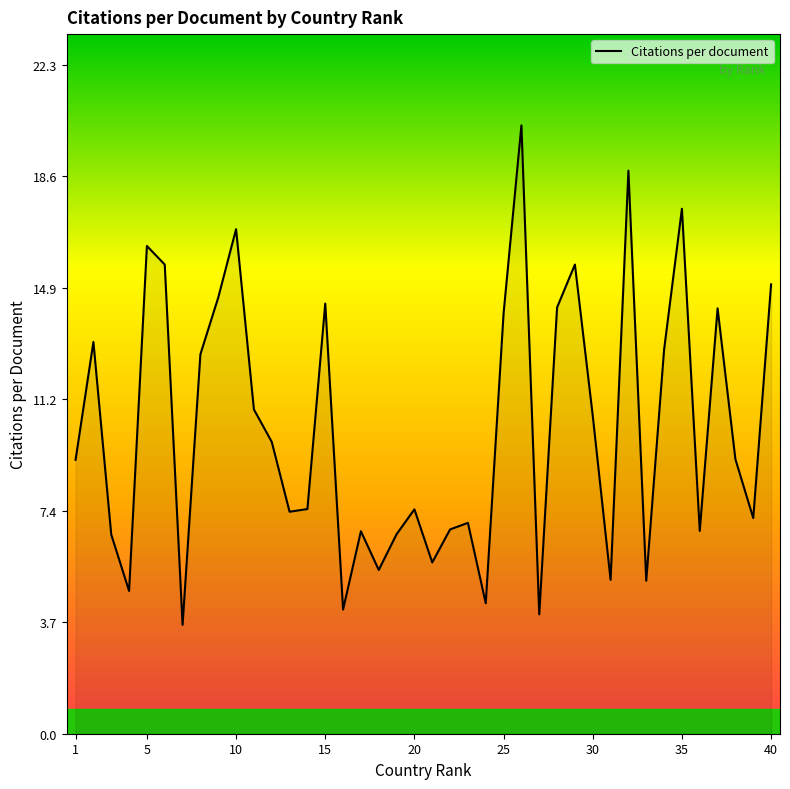

What is the greatest value displayed?

20.3